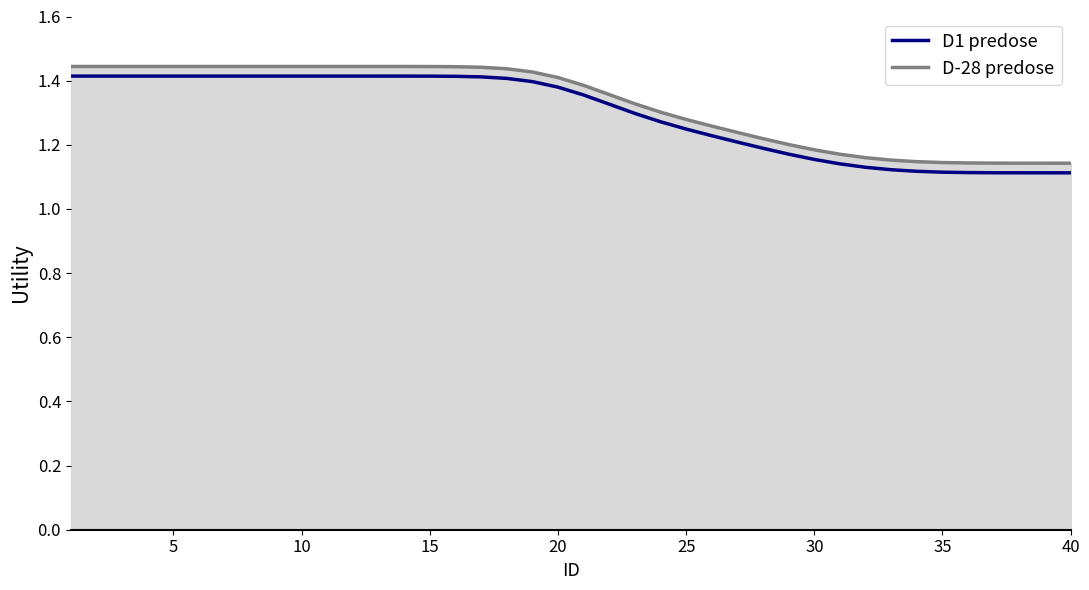

What is the average value of the D1 predose series?

1.3